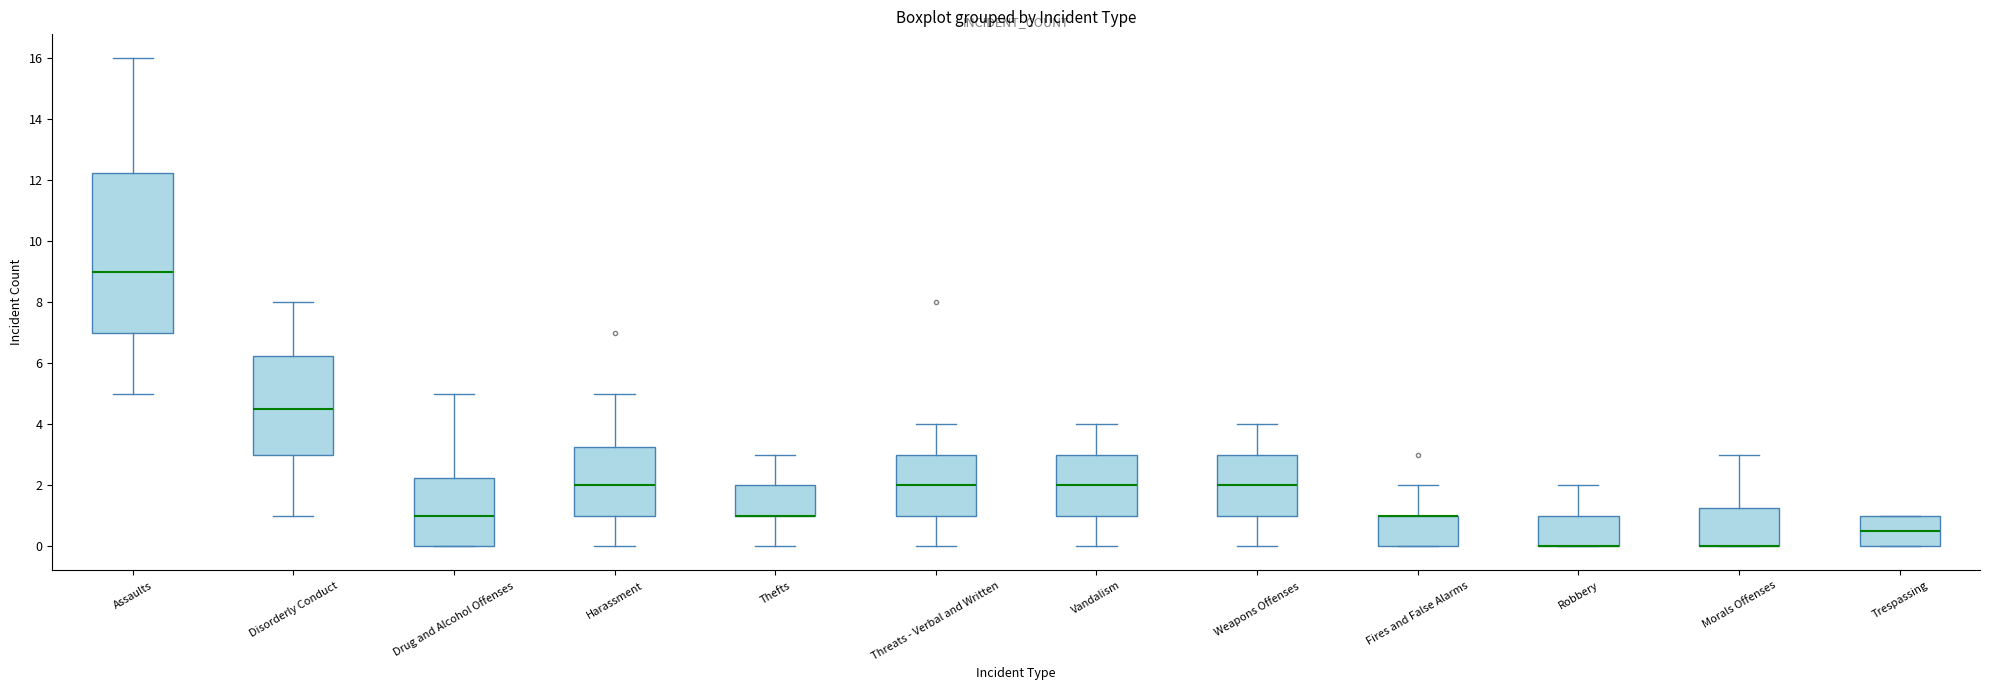

Reading left to right, read every box against the y-axis: the position of its median line, the range the box covers, and the ends of its whiskers. The values are not printed on the chart, so give them approximately, as read against the axis.

Assaults: median 9.0, box 7.0 to 12.2, whiskers 5.0 to 16.0
Disorderly Conduct: median 4.6, box 3.0 to 6.2, whiskers 1.0 to 8.0
Drug and Alcohol Offenses: median 1.0, box 0.0 to 2.2, whiskers 0.0 to 5.0
Harassment: median 2.0, box 1.0 to 3.2, whiskers 0.0 to 5.0
Thefts: median 1.0 (drawn on the box's lower edge), box 1.0 to 2.0, whiskers 0.0 to 3.0
Threats - Verbal and Written: median 2.0, box 1.0 to 3.0, whiskers 0.0 to 4.0
Vandalism: median 2.0, box 1.0 to 3.0, whiskers 0.0 to 4.0
Weapons Offenses: median 2.0, box 1.0 to 3.0, whiskers 0.0 to 4.0
Fires and False Alarms: median 1.0 (drawn on the box's upper edge), box 0.0 to 1.0, whiskers 0.0 to 2.0
Robbery: median 0.0 (drawn on the box's lower edge), box 0.0 to 1.0, whiskers 0.0 to 2.0
Morals Offenses: median 0.0 (drawn on the box's lower edge), box 0.0 to 1.2, whiskers 0.0 to 3.0
Trespassing: median 0.6, box 0.0 to 1.0, whiskers 0.0 to 1.0